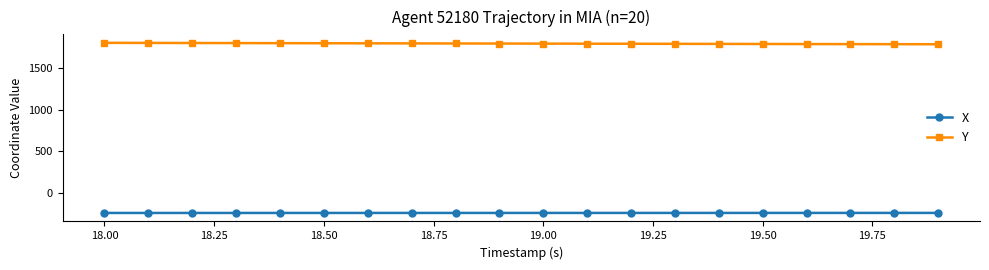

Count the number of data series in this chart.

2